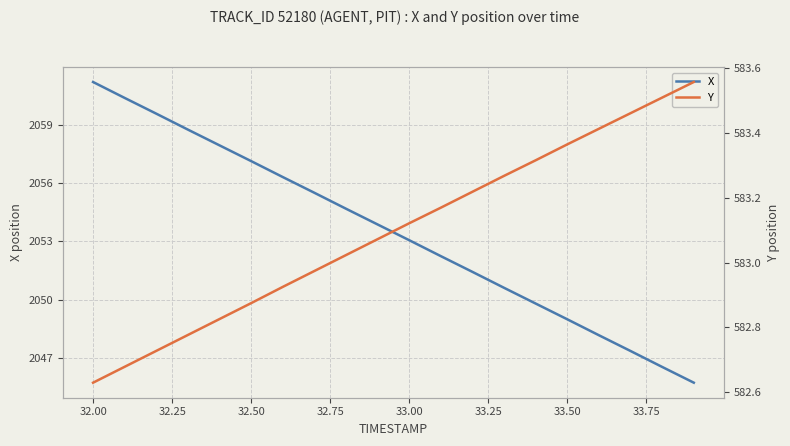

The X series shows 3124.2 at 32.50. True or false?

False